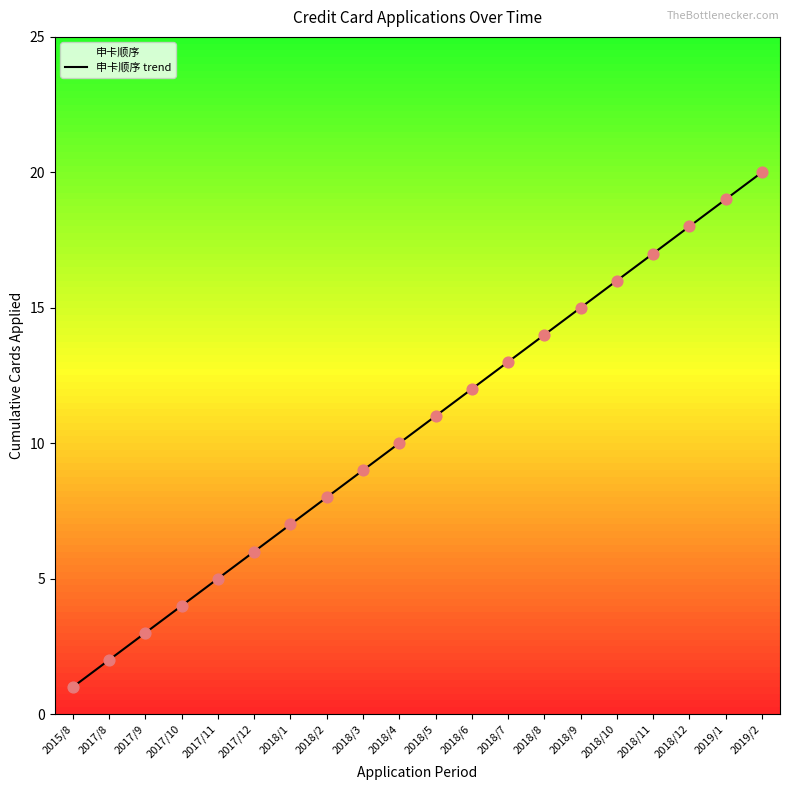

What is the change in value from 2018/9 to 2018/12?

+3